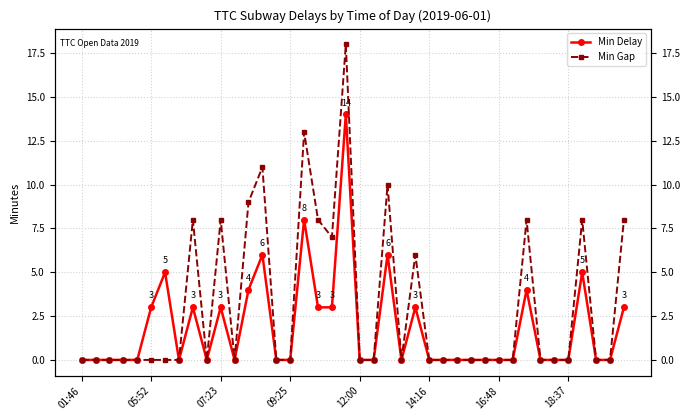

True or false: Min Delay and Min Gap intersect in this chart.

False